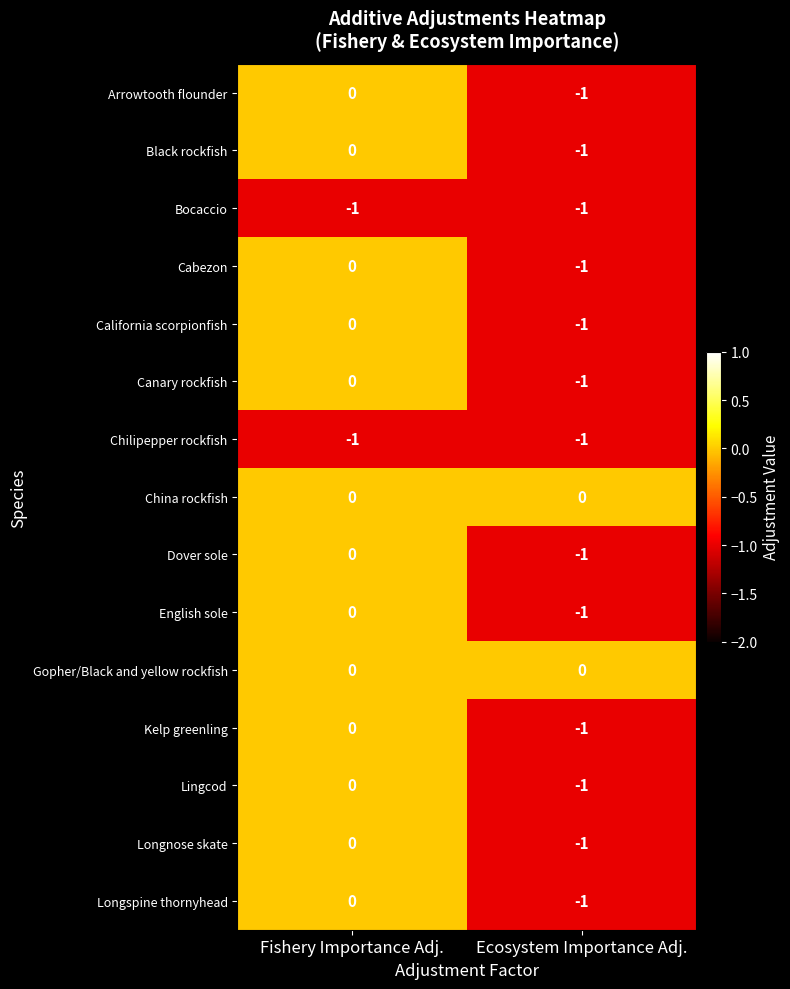

Reading right to left, list all the values displayed in this chart.

Arrowtooth flounder: -1	0
Black rockfish: -1	0
Bocaccio: -1	-1
Cabezon: -1	0
California scorpionfish: -1	0
Canary rockfish: -1	0
Chilipepper rockfish: -1	-1
China rockfish: 0	0
Dover sole: -1	0
English sole: -1	0
Gopher/Black and yellow rockfish: 0	0
Kelp greenling: -1	0
Lingcod: -1	0
Longnose skate: -1	0
Longspine thornyhead: -1	0